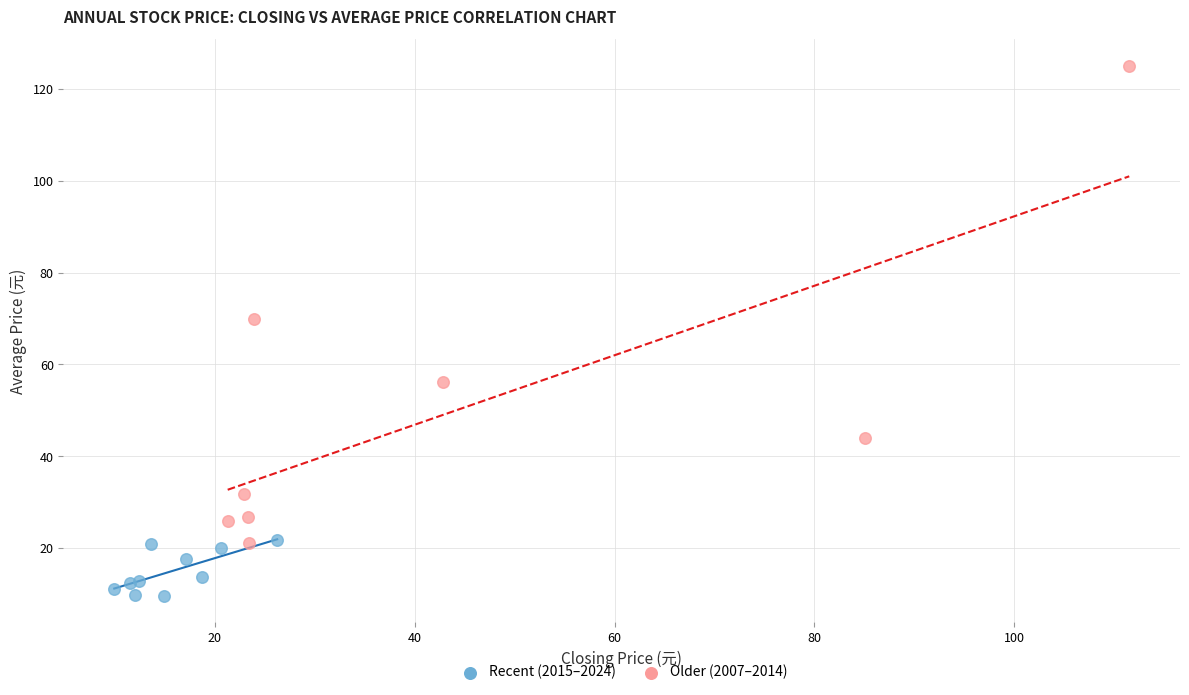

Which series contains the highest Y value?

Older (2007–2014)